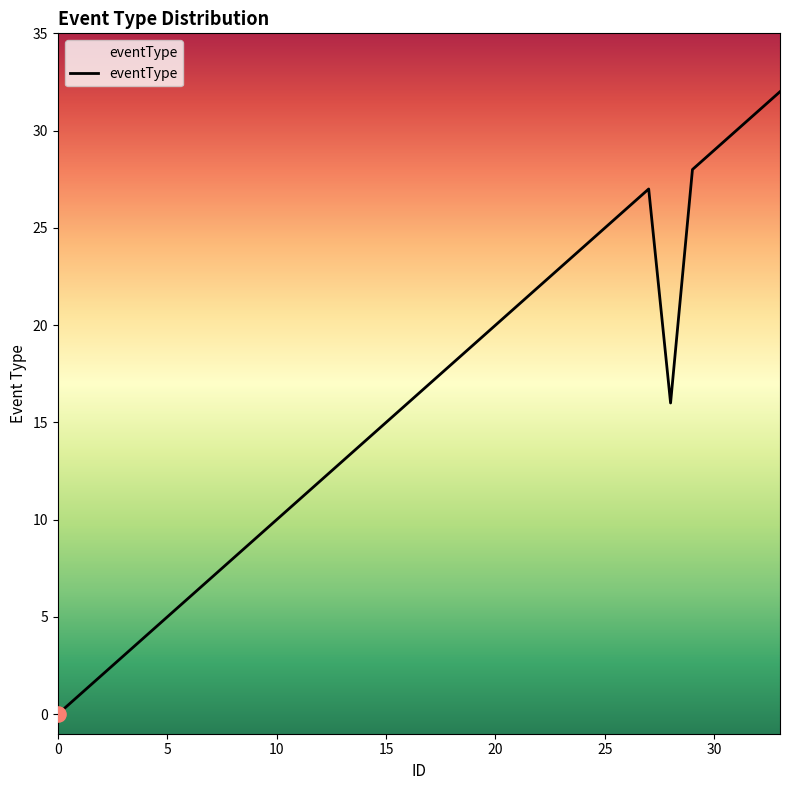

What is the difference between the maximum and minimum values?

32